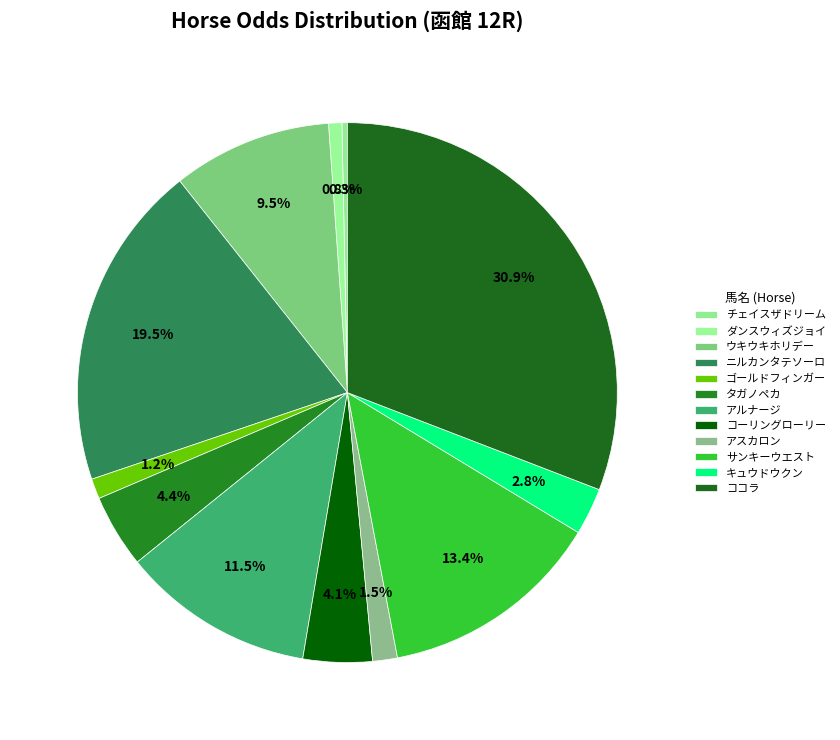

Count the number of slices in the pie.

12